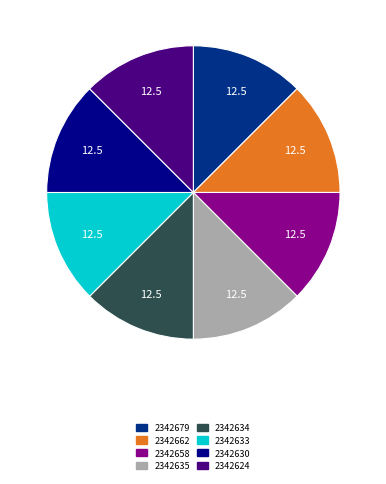

Approximately how many times larger is the value at 2342635 compared to 2342634?

1.0